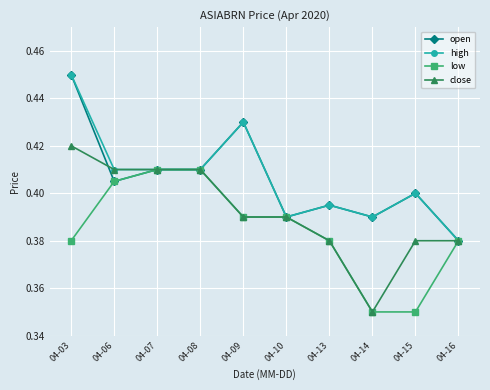

How many close values are between 0 and 1?

10